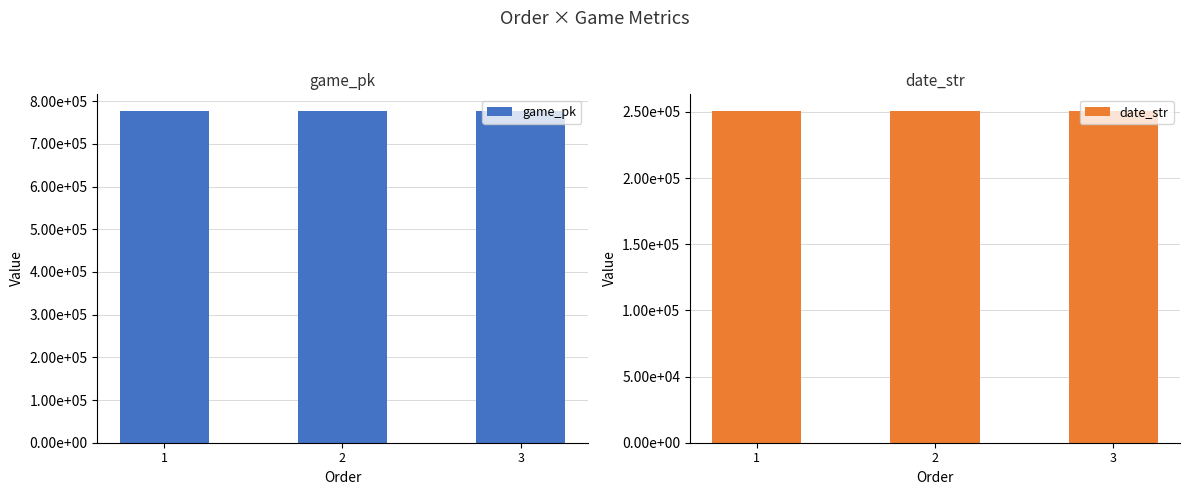

How many bars are there in total?

6